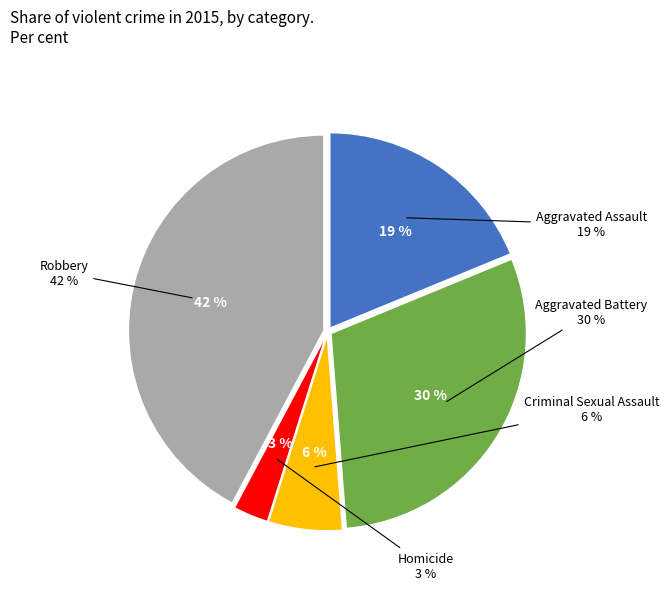

Do Criminal Sexual Assault and Aggravated Assault together represent more than half of the pie?

No